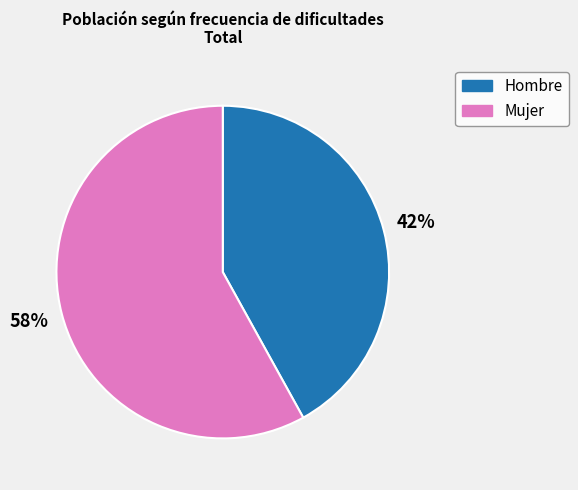

To the nearest percent, what portion does Mujer represent?

58%